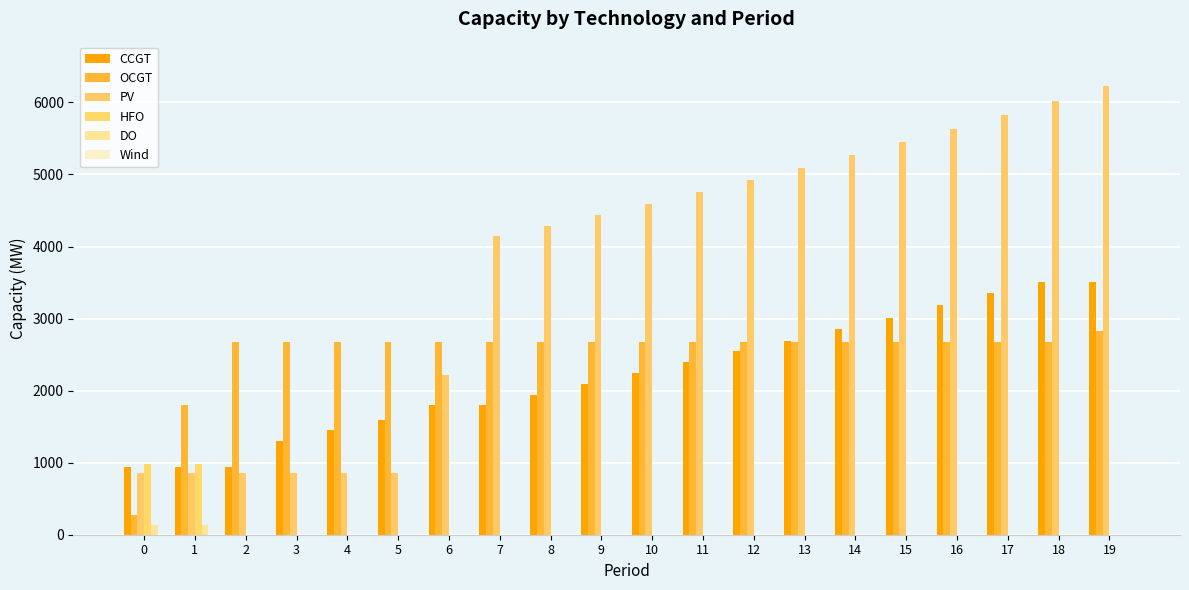

Reading left to right, list all the values displayed in this chart.

CCGT: 933	933	933	1299	1449	1599	1795	1795	1945	2095	2245	2395	2545	2695	2851	3014	3182	3354	3504	3504
OCGT: 276	1795	2680	2680	2680	2680	2680	2680	2680	2680	2680	2680	2680	2680	2680	2680	2680	2680	2680	2834
PV: 850	850	850	850	850	850	2218	4140	4287	4438	4593	4753	4919	5089	5266	5448	5635	5827	6024	6221
HFO: 985	985	0	0	0	0	0	0	0	0	0	0	0	0	0	0	0	0	0	0
DO: 136	136	0	0	0	0	0	0	0	0	0	0	0	0	0	0	0	0	0	0
Wind: 0	0	0	0	0	0	0	0	0	0	0	0	0	0	0	0	0	0	0	0